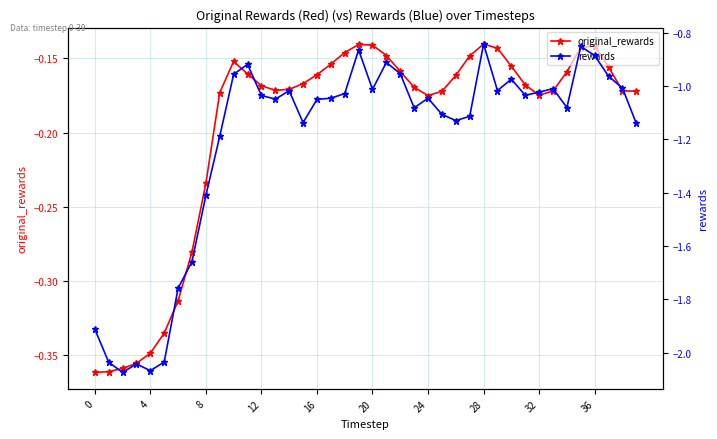

How many data points in rewards are less than -1?

30